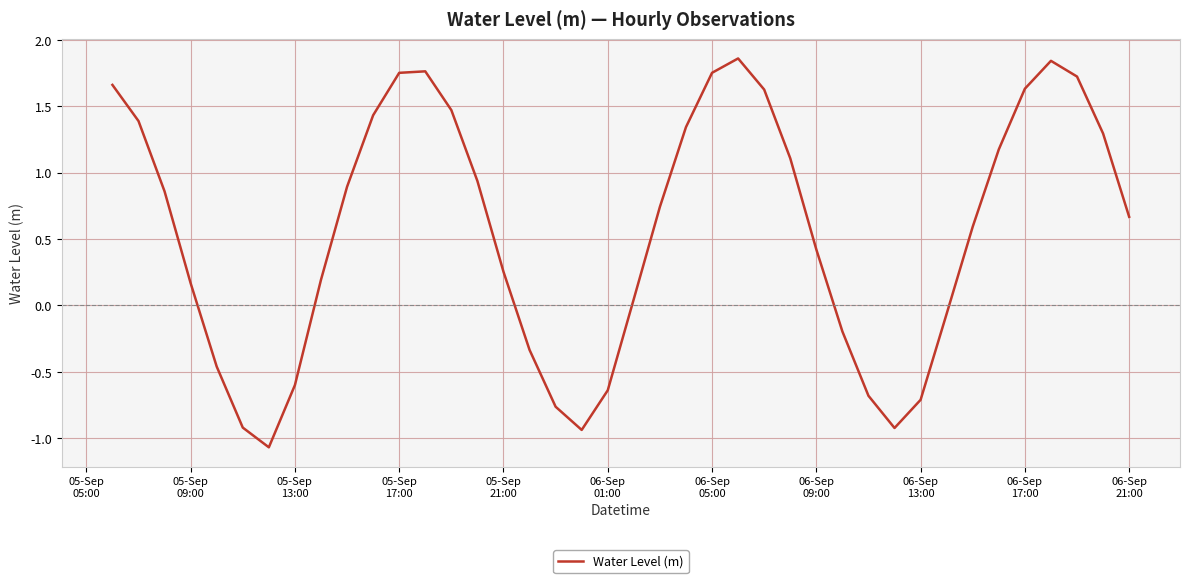

What is the difference between the maximum and minimum values?

2.9